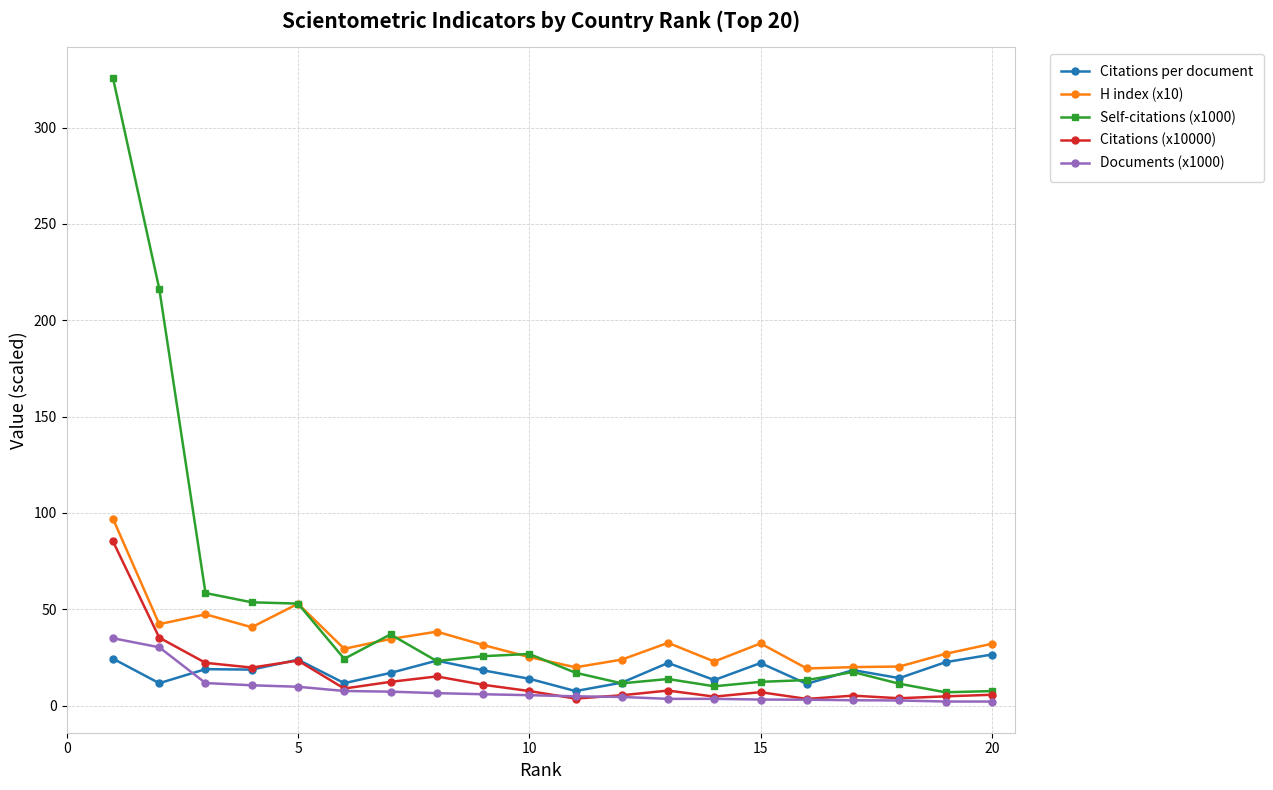

True or false: H index (x10) and Citations (x10000) cross at least once.

False